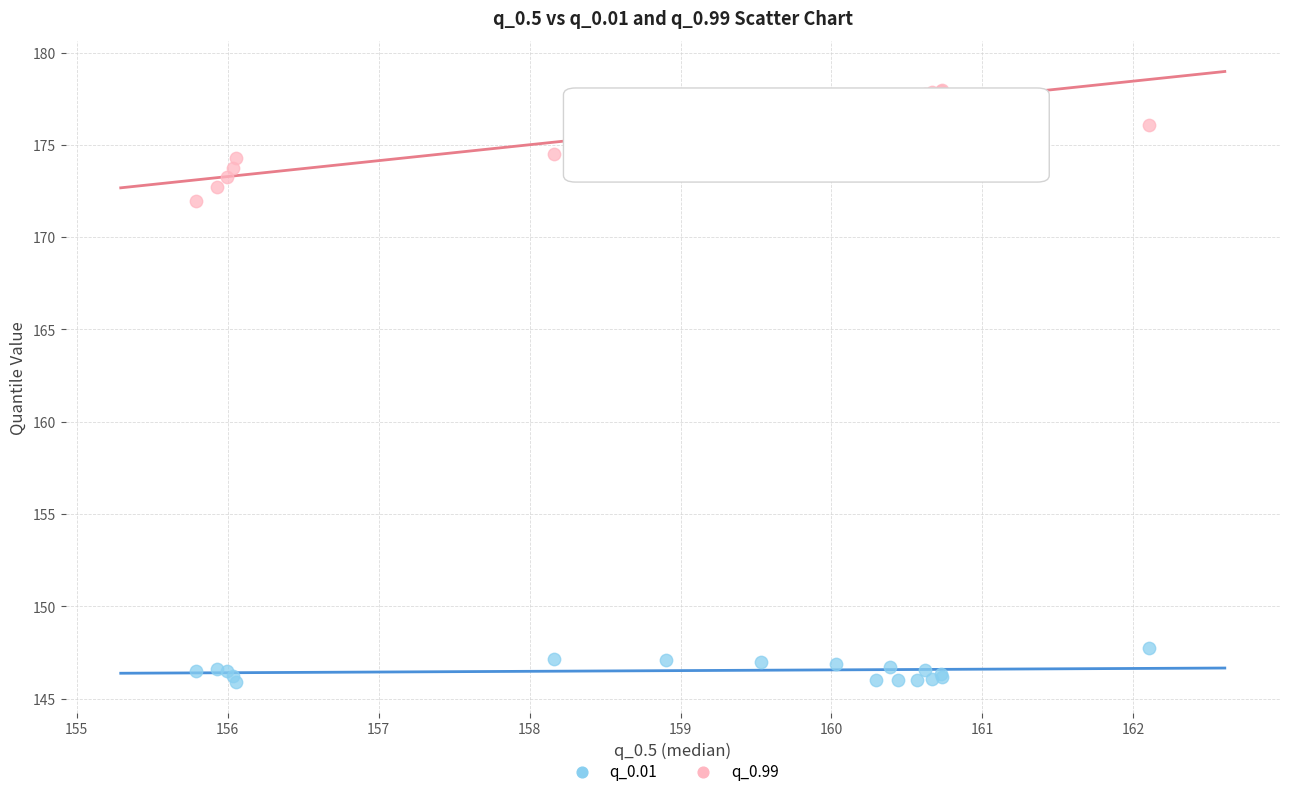

Which series contains the highest Y value?

q_0.99